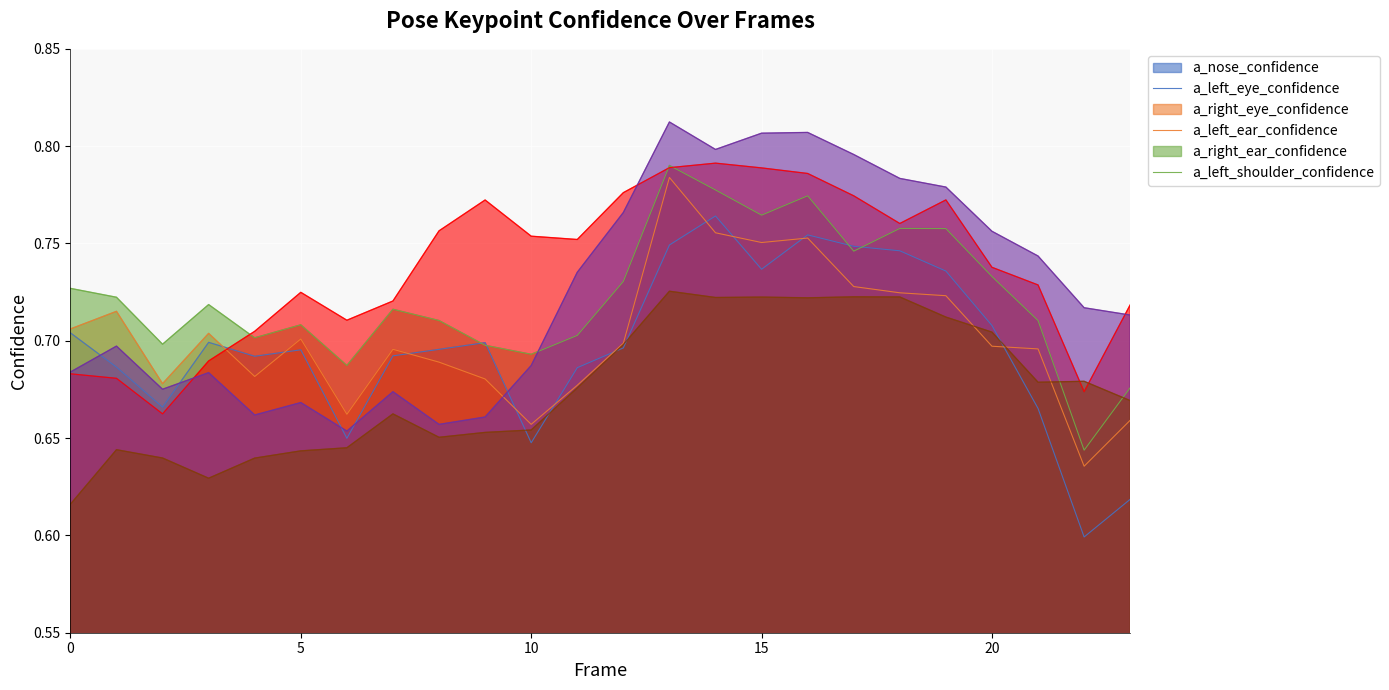

How many distinct data groups are displayed?

6